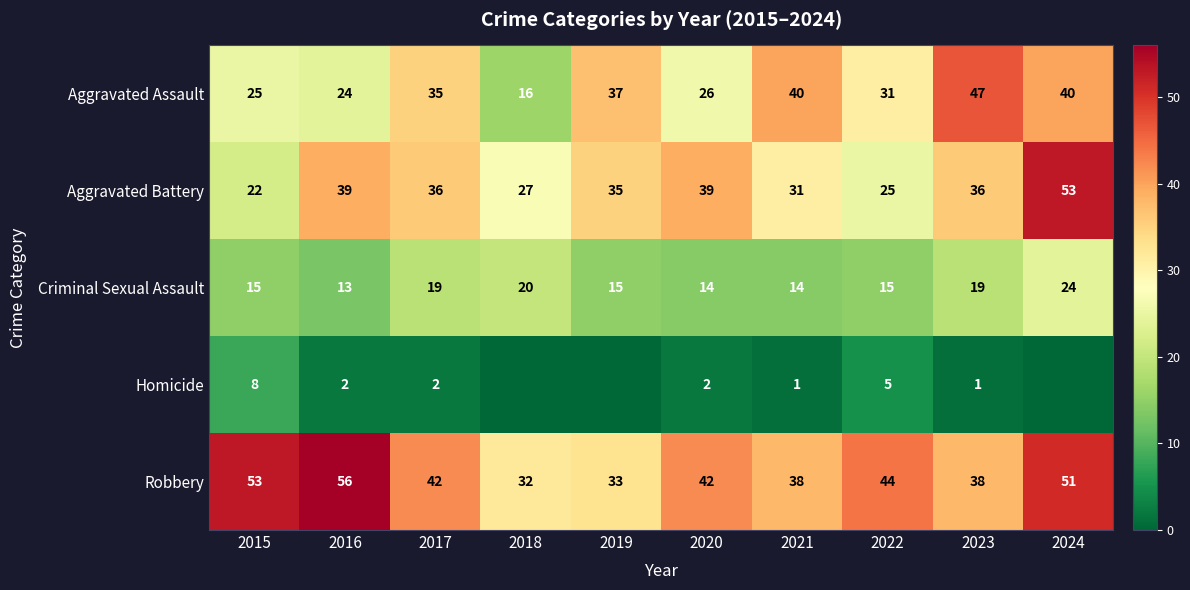

What is the difference between the second highest and second lowest values in the Criminal Sexual Assault series?

6